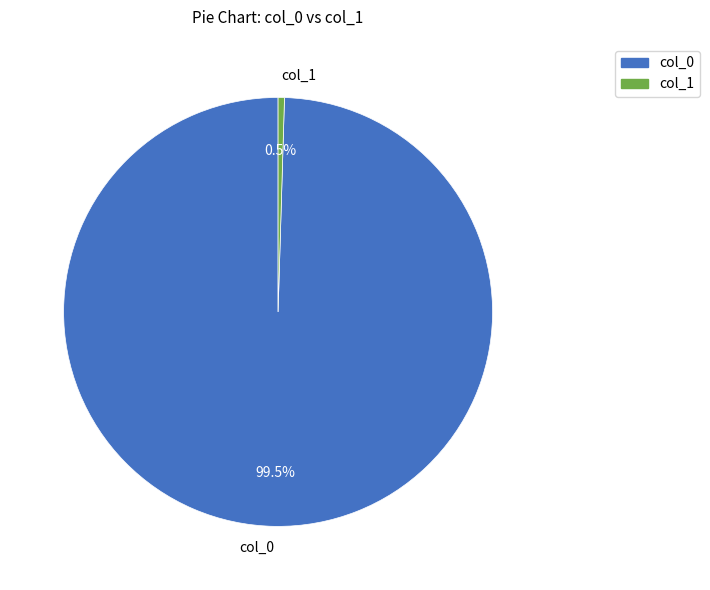

What percentage is NOT represented by col_0?

0.5%